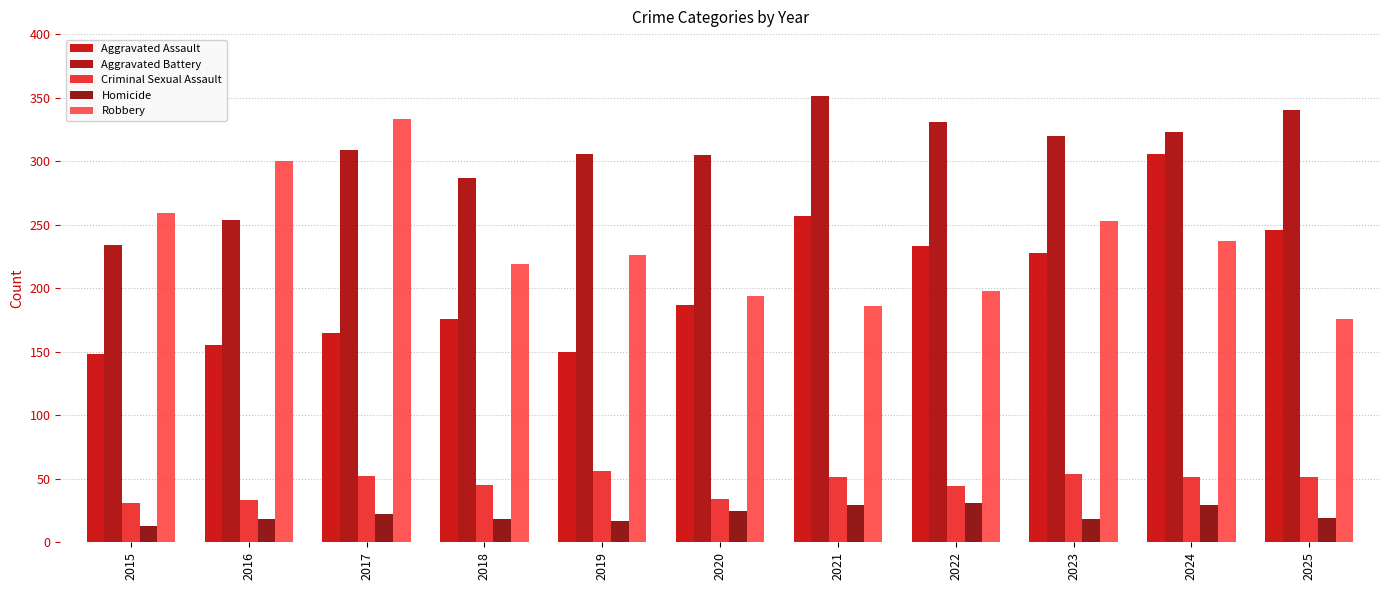

Which series changed the most between 2016 and 2019?

Robbery